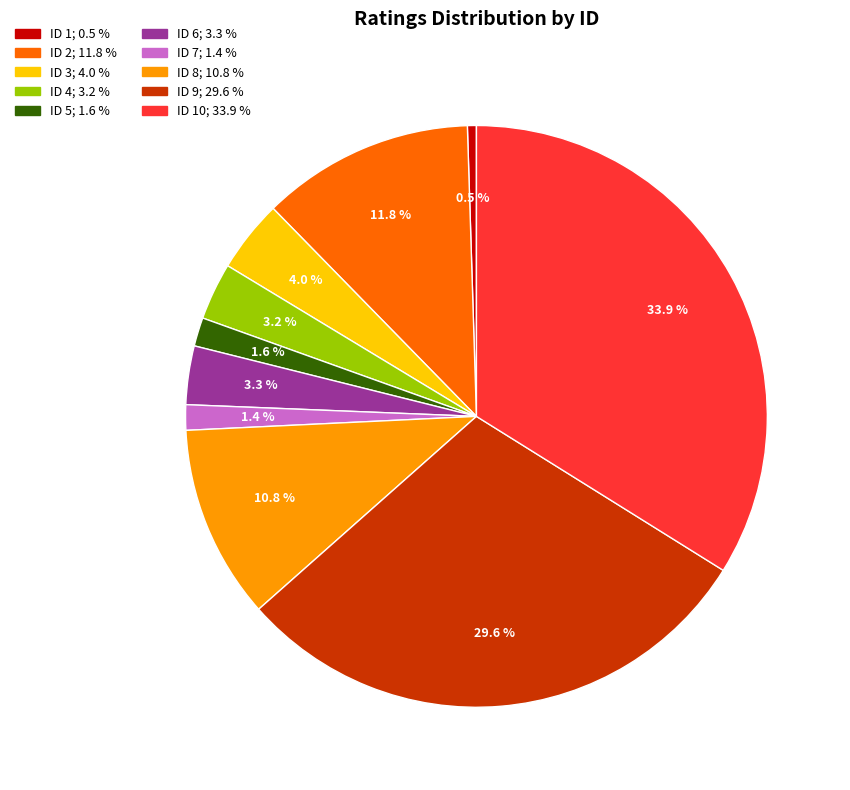

Does any single category account for the majority?

No